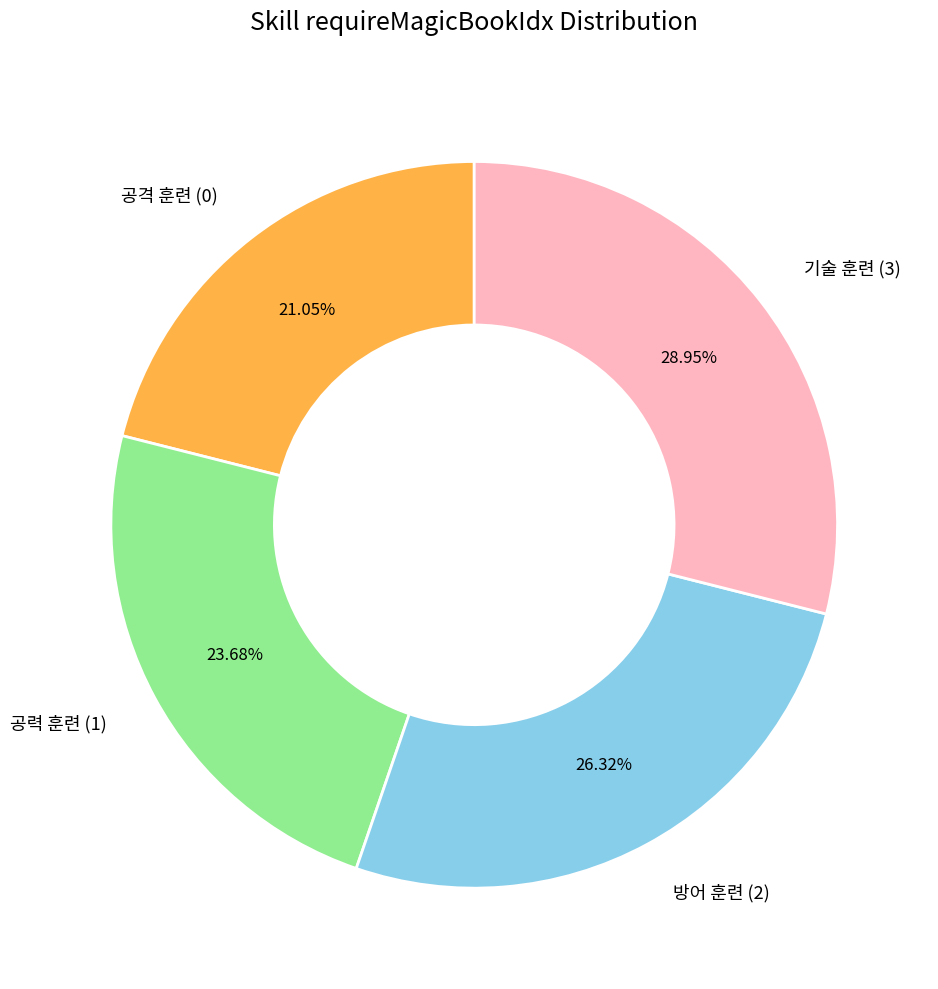

Does 기술 훈련 (3) account for over 50% of the chart?

No